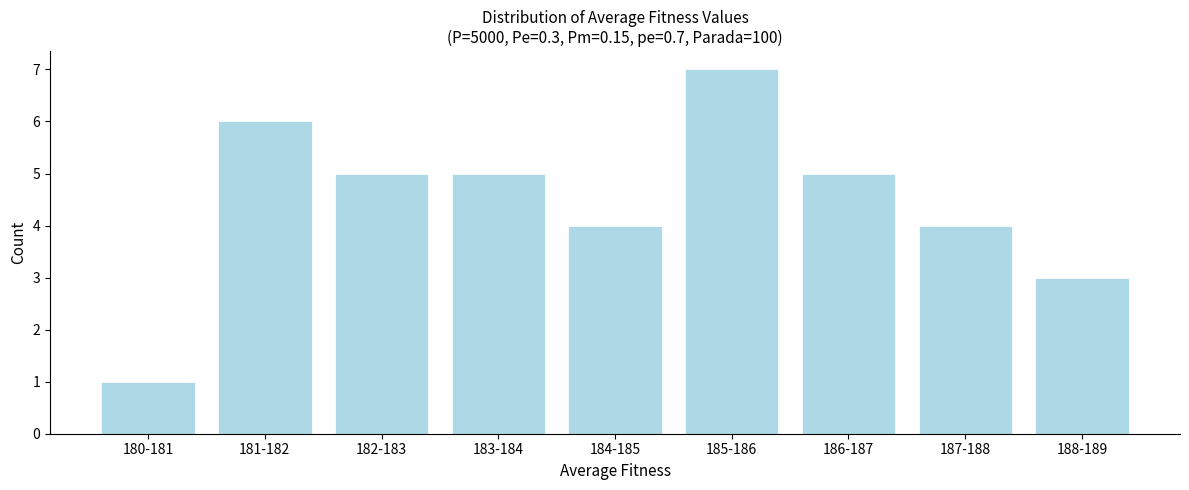

Reading right to left, what are all the values shown in this chart?

188-189=3	187-188=4	186-187=5	185-186=7	184-185=4	183-184=5	182-183=5	181-182=6	180-181=1